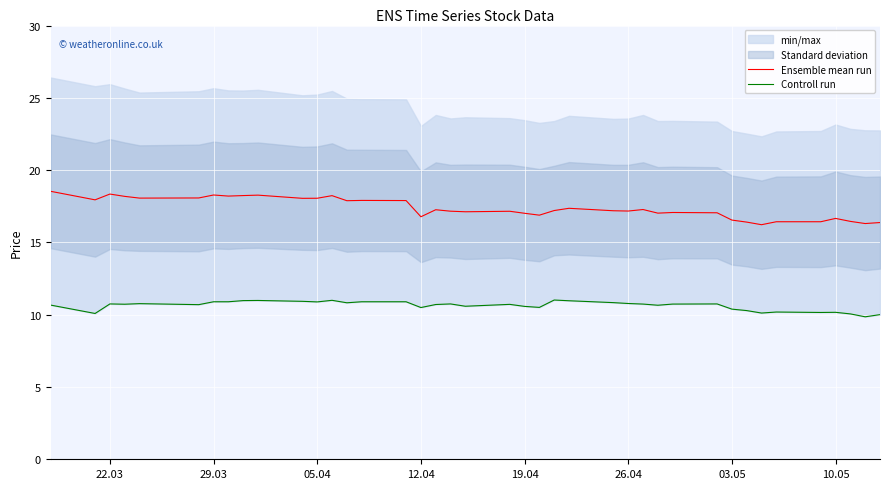

What is the highest value of the Ensemble mean run series?

18.5